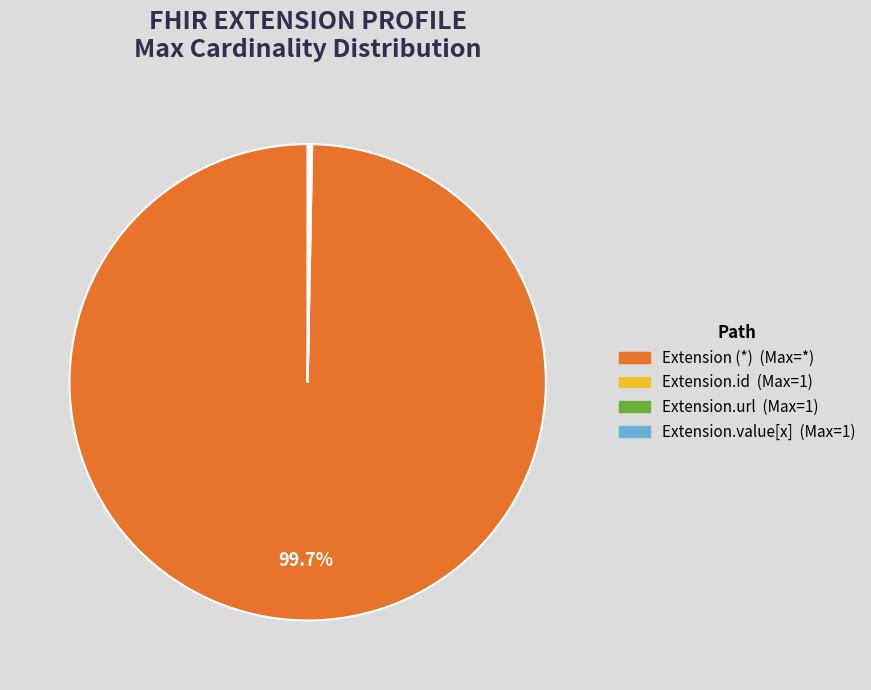

Is there any slice that represents more than half of the pie?

Yes